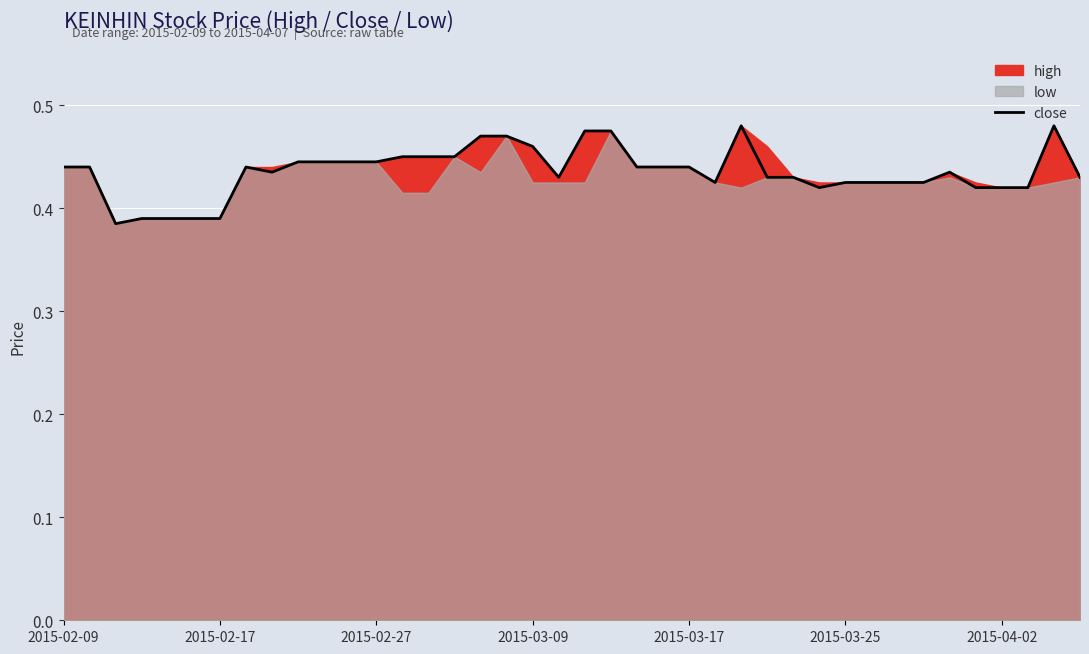

True or false: the data shows 0.1 at 2015-02-27.

False